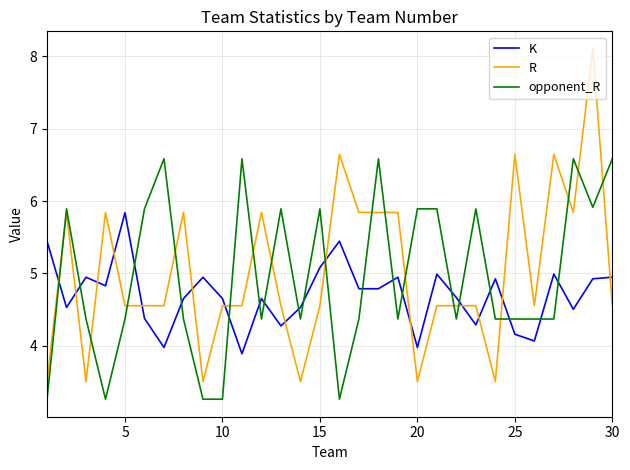

List the series in order of their peak value, highest first.

R, opponent_R, K